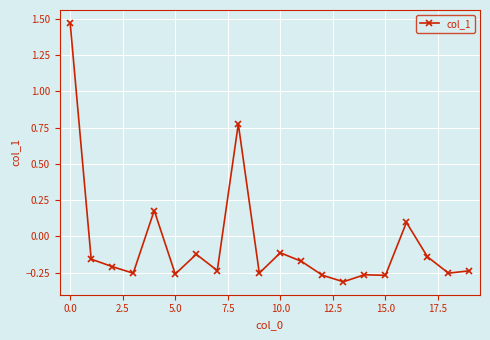

What is the difference between the maximum and minimum values?

1.8